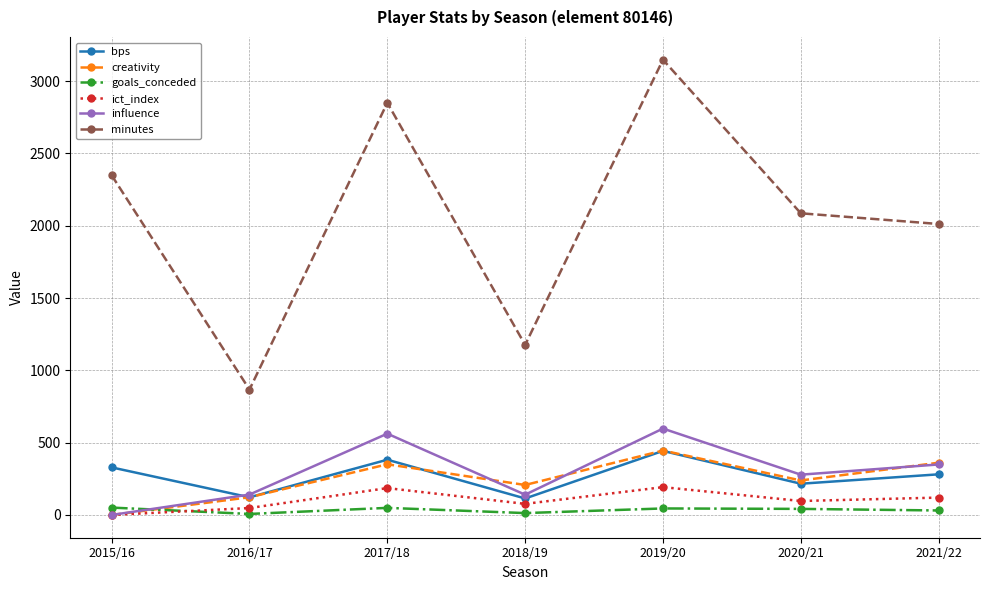

Where is the first local maximum for creativity?

2017/18